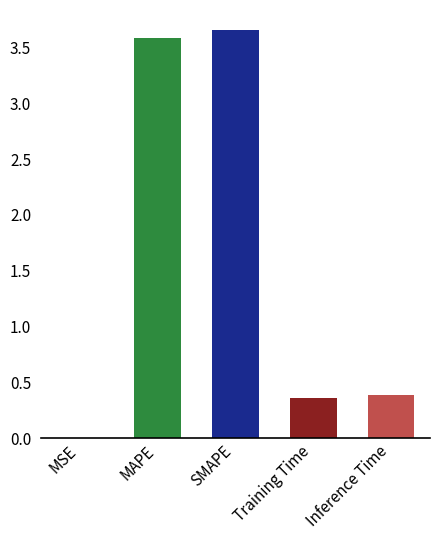

Is it true that the value at Training Time is 0.4?

True